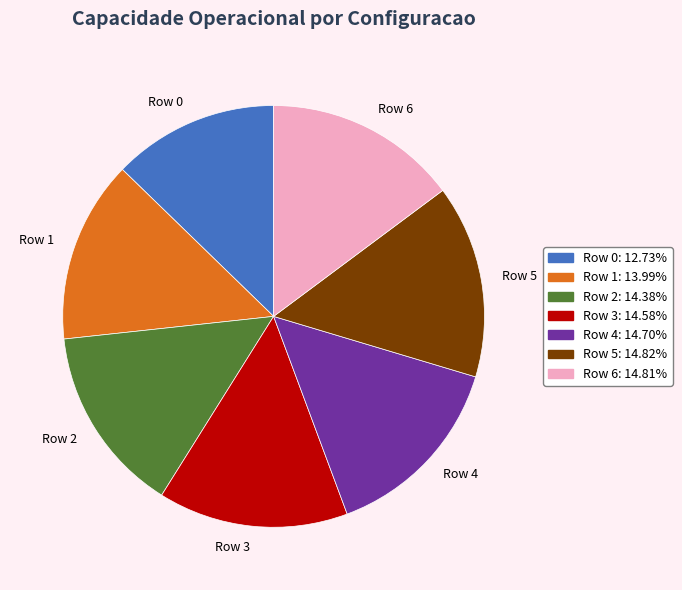

What is the ratio of the value at Row 5 to the value at Row 3?

1.0